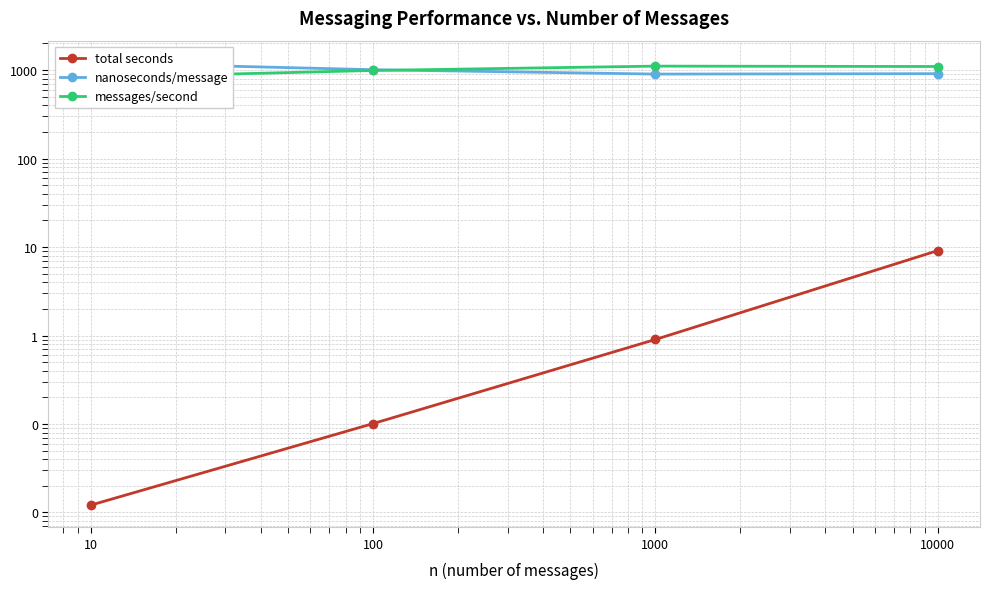

Does the chart display data point markers on the line(s)?

Yes